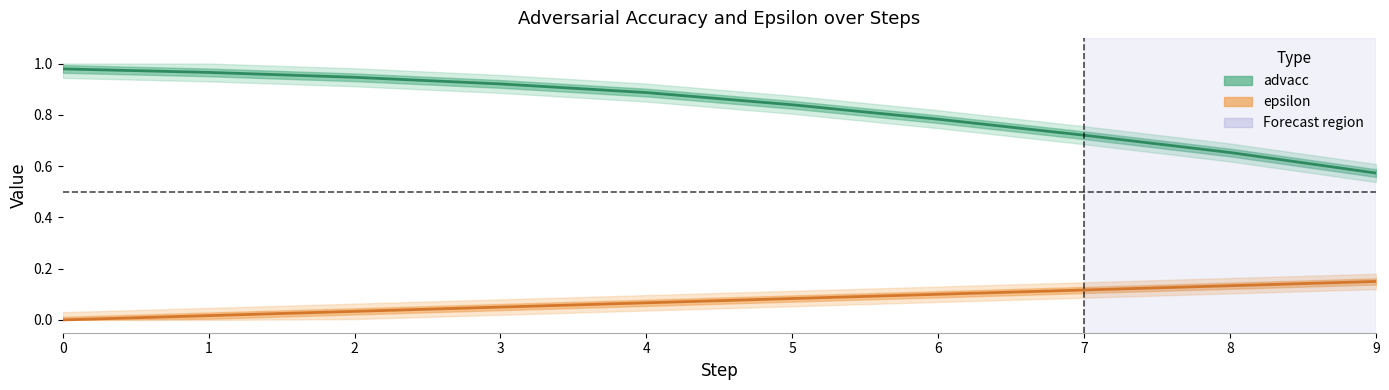

Is this an area chart (filled region under the line)?

No